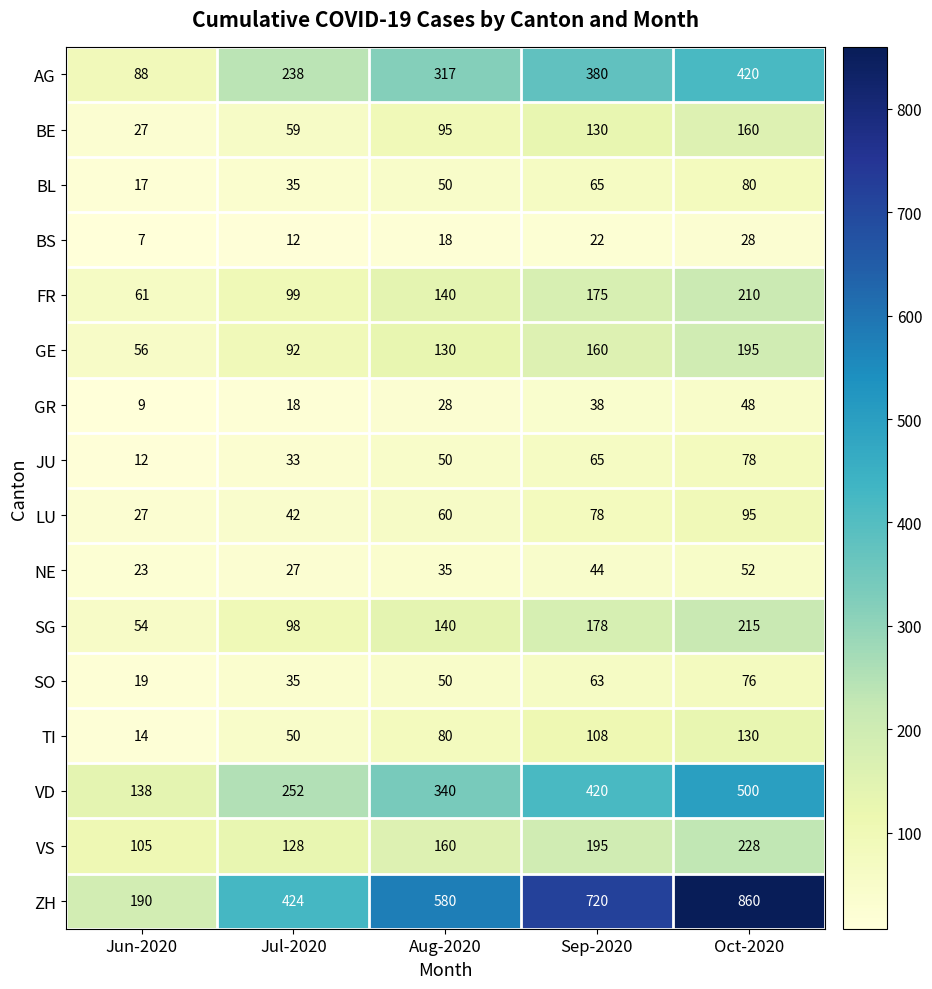

What is the difference between the highest and lowest values at Aug-2020?

562